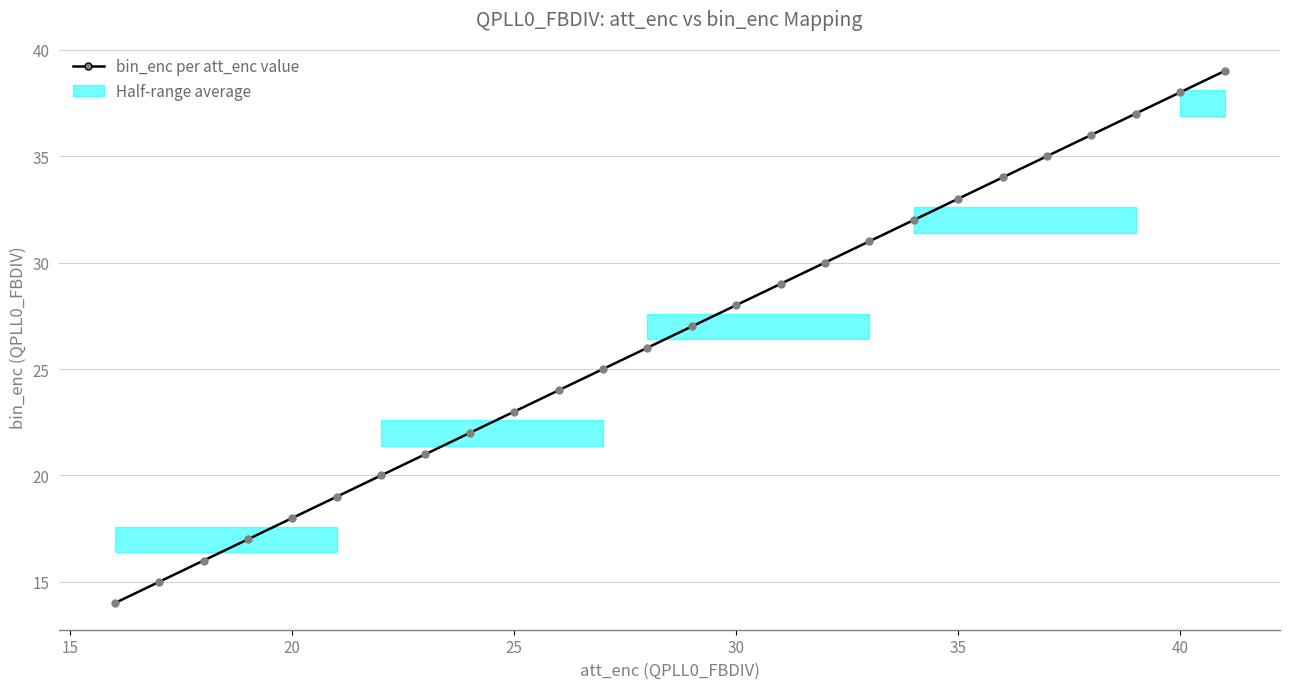

What is the difference between the second highest and second lowest values?

23